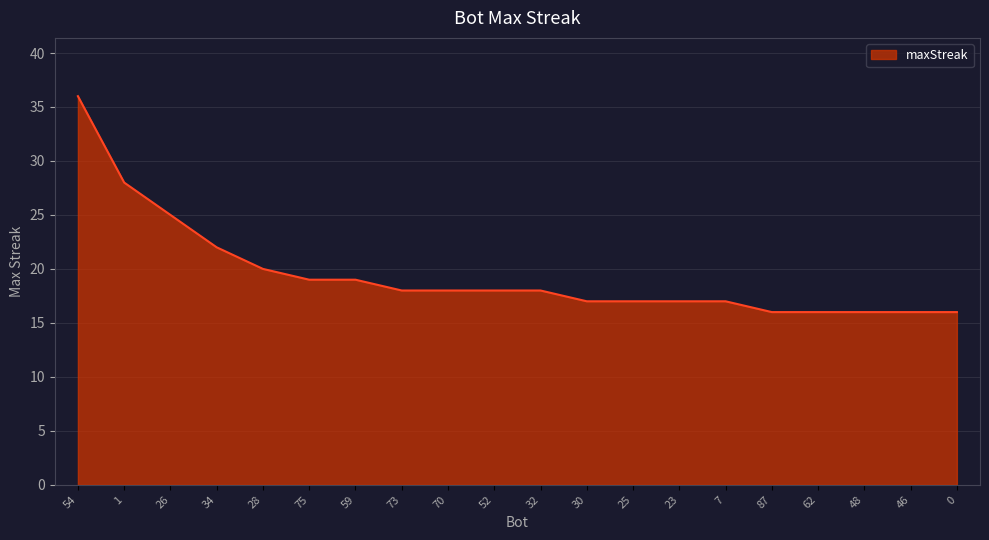

Reading left to right, list all the values displayed in this chart.

54=36	1=28	26=25	34=22	28=20	75=19	59=19	73=18	70=18	52=18	32=18	30=17	25=17	23=17	7=17	87=16	62=16	48=16	46=16	0=16